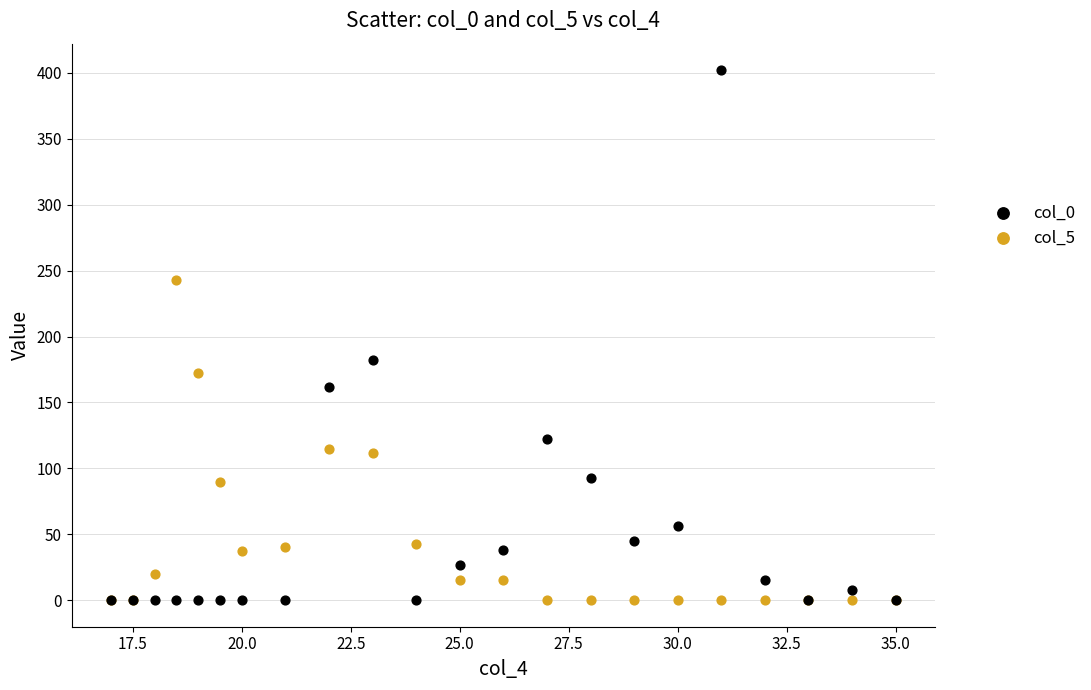

Across all series, what Y value is closest to 201?

182